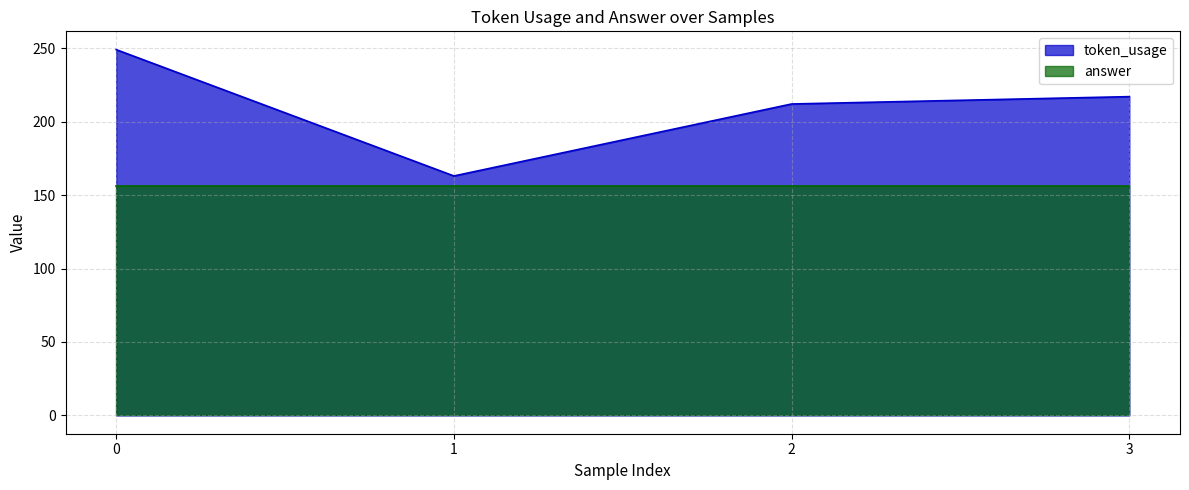

What is the value of the 2nd point from the left?

163